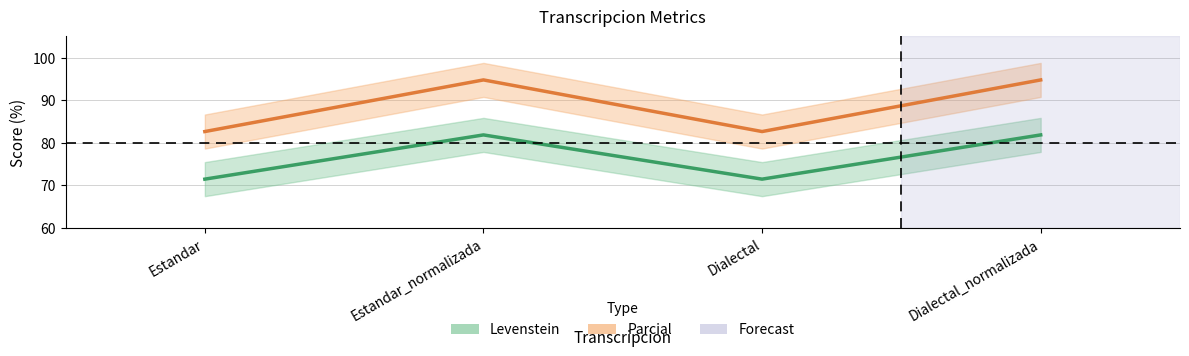

The Levenstein series shows 51.4 at Estandar. True or false?

False